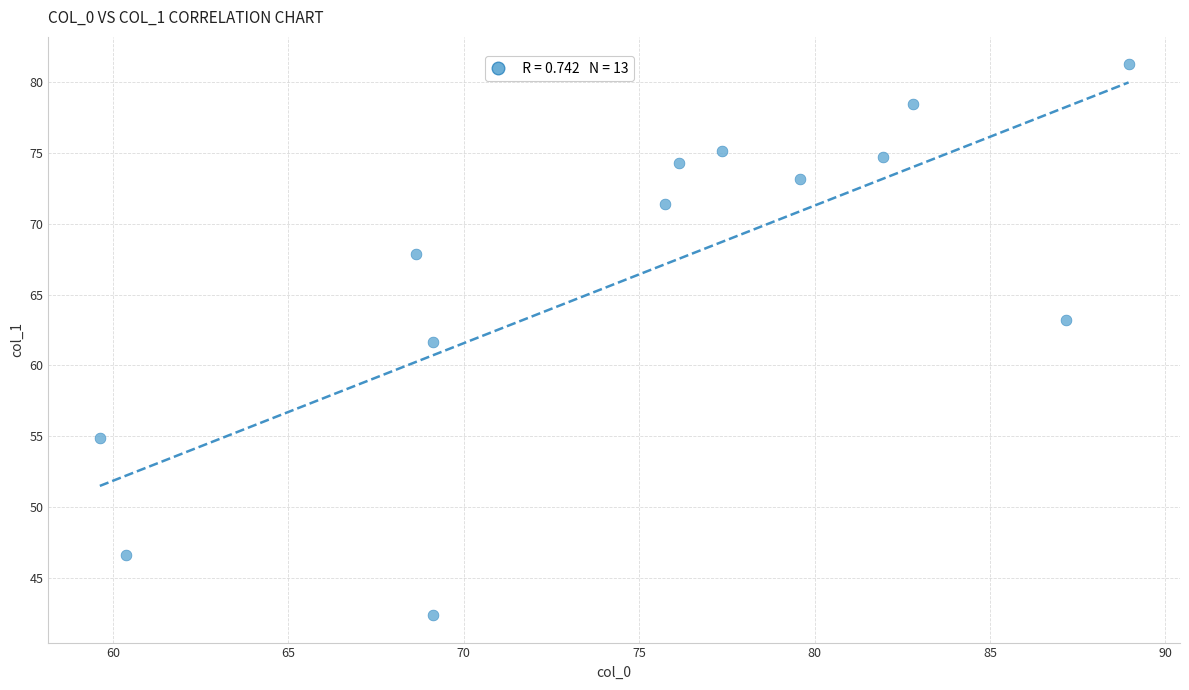

What Y value in the scatter plot is closest to 61?

61.6